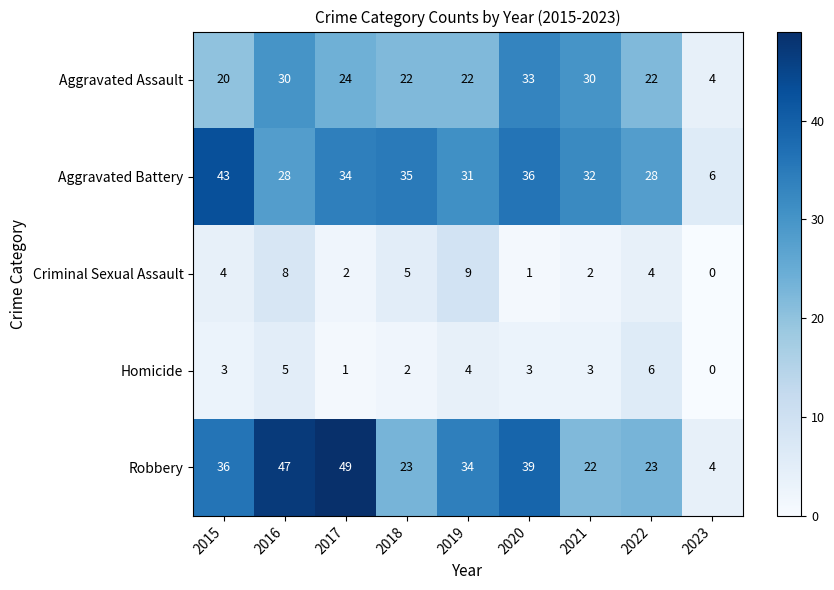

How many series are shown in this chart?

5